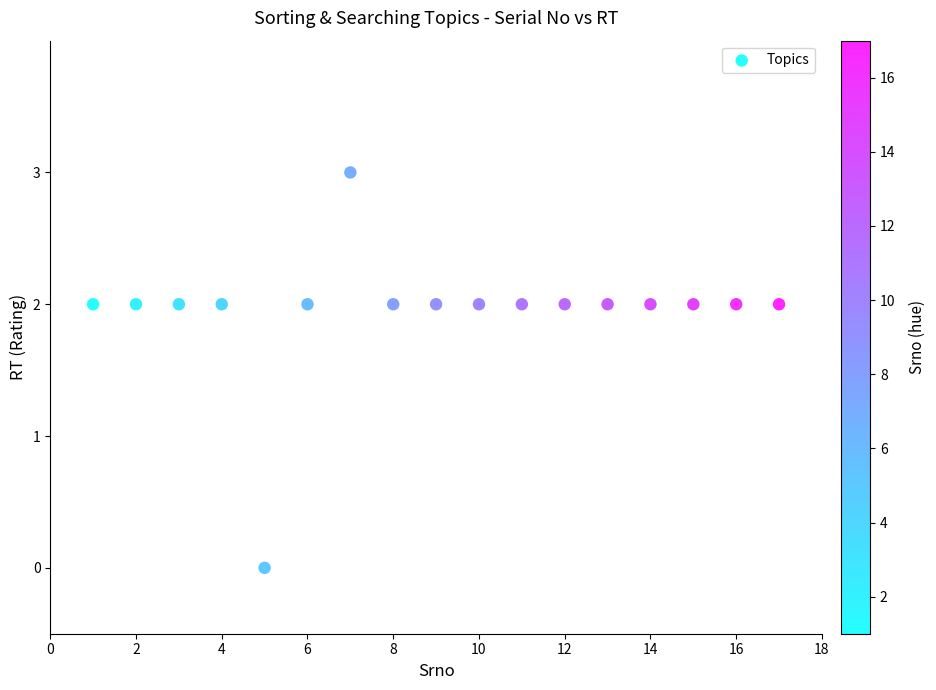

What is the range of X values (max minus min)?

16